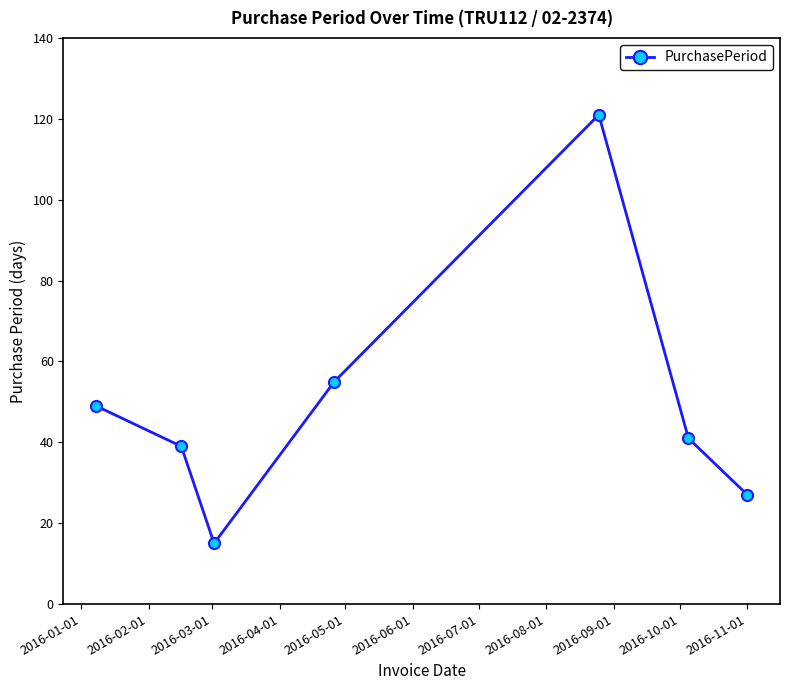

How many points are higher than both their immediate neighbors (excluding endpoints)?

1